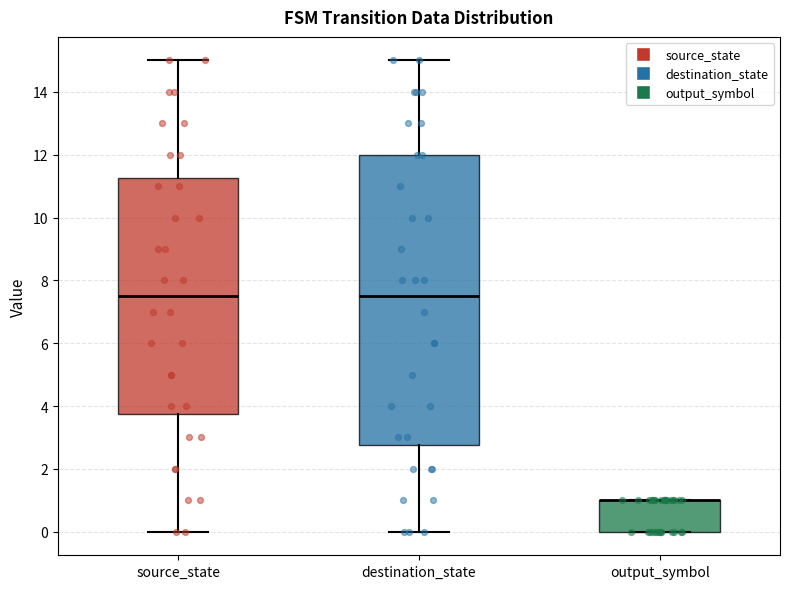

Where is the upper edge of the box for source_state on the y-axis? The values are not printed on the chart, so give them approximately, as read against the axis.

11.2